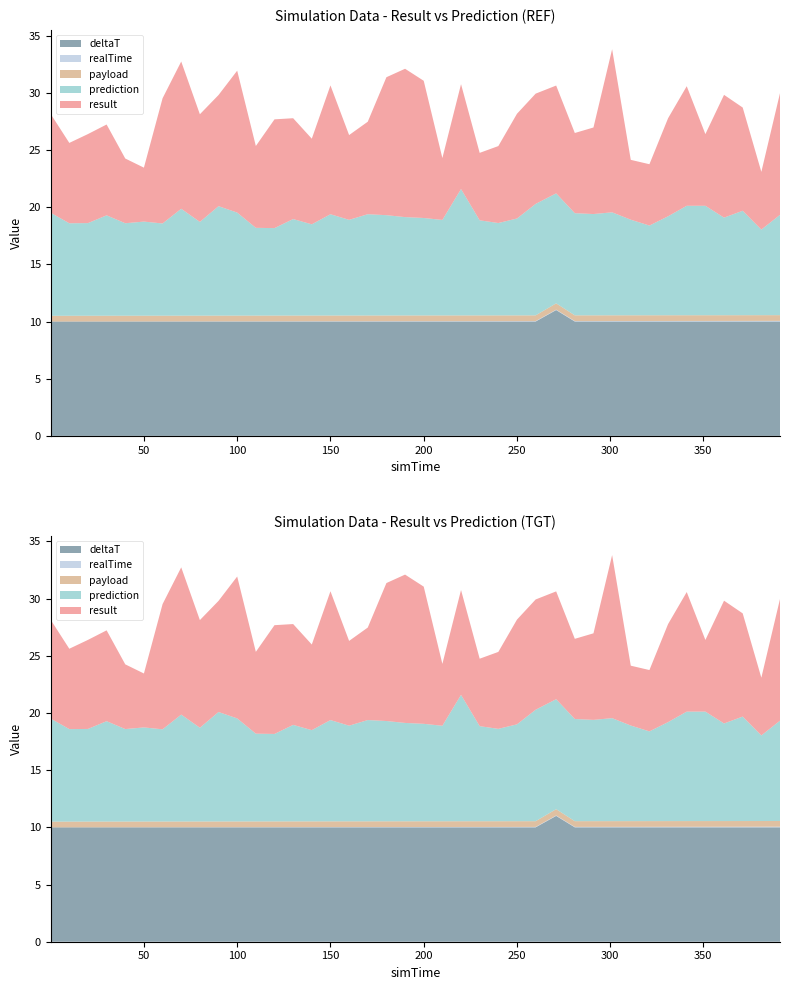

Reading left to right, transcribe all the data shown in this chart.

result: 0.1=8.6	10.1=7.0	20.1=7.8	30.1=7.9	40.1=5.7	50.1=4.7	60.1=10.9	70.1=12.9	80.1=9.4	90.1=9.7	100.1=12.4	110.1=7.2	120.1=9.5	130.1=8.8	140.1=7.5	150.1=11.3	160.1=7.4	170.1=8.1	180.1=12.1	190.1=13.0	200.1=12.0	210.1=5.4	220.1=9.2	230.1=5.9	240.1=6.7	250.1=9.2	260.1=9.6	271.1=9.4	281.1=7.0	291.1=7.6	301.1=14.3	311.1=5.2	321.1=5.4	331.1=8.6	341.1=10.5	351.1=6.3	361.1=10.7	371.1=9.0	381.1=5.0	391.1=10.6
prediction: 0.1=9.0	10.1=8.1	20.1=8.1	30.1=8.8	40.1=8.1	50.1=8.2	60.1=8.1	70.1=9.3	80.1=8.2	90.1=9.6	100.1=9.0	110.1=7.7	120.1=7.6	130.1=8.4	140.1=8.0	150.1=8.9	160.1=8.4	170.1=8.9	180.1=8.8	190.1=8.6	200.1=8.5	210.1=8.3	220.1=11.1	230.1=8.3	240.1=8.1	250.1=8.5	260.1=9.7	271.1=9.6	281.1=8.9	291.1=8.9	301.1=9.0	311.1=8.4	321.1=7.8	331.1=8.7	341.1=9.6	351.1=9.6	361.1=8.5	371.1=9.1	381.1=7.5	391.1=8.8
payload: 0.1=0.5	10.1=0.5	20.1=0.5	30.1=0.5	40.1=0.5	50.1=0.5	60.1=0.5	70.1=0.5	80.1=0.5	90.1=0.5	100.1=0.5	110.1=0.5	120.1=0.5	130.1=0.5	140.1=0.5	150.1=0.5	160.1=0.5	170.1=0.5	180.1=0.5	190.1=0.5	200.1=0.5	210.1=0.5	220.1=0.5	230.1=0.5	240.1=0.5	250.1=0.5	260.1=0.5	271.1=0.6	281.1=0.5	291.1=0.5	301.1=0.5	311.1=0.5	321.1=0.5	331.1=0.5	341.1=0.5	351.1=0.5	361.1=0.5	371.1=0.5	381.1=0.5	391.1=0.5
realTime: 0.1=0.0	10.1=0.0	20.1=0.0	30.1=0.0	40.1=0.0	50.1=0.0	60.1=0.0	70.1=0.0	80.1=0.0	90.1=0.0	100.1=0.0	110.1=0.0	120.1=0.0	130.1=0.0	140.1=0.0	150.1=0.0	160.1=0.0	170.1=0.0	180.1=0.0	190.1=0.0	200.1=0.0	210.1=0.0	220.1=0.0	230.1=0.0	240.1=0.0	250.1=0.0	260.1=0.0	271.1=0.0	281.1=0.0	291.1=0.0	301.1=0.0	311.1=0.0	321.1=0.0	331.1=0.0	341.1=0.0	351.1=0.0	361.1=0.0	371.1=0.1	381.1=0.1	391.1=0.1
deltaT: 0.1=10.0	10.1=10.0	20.1=10.0	30.1=10.0	40.1=10.0	50.1=10.0	60.1=10.0	70.1=10.0	80.1=10.0	90.1=10.0	100.1=10.0	110.1=10.0	120.1=10.0	130.1=10.0	140.1=10.0	150.1=10.0	160.1=10.0	170.1=10.0	180.1=10.0	190.1=10.0	200.1=10.0	210.1=10.0	220.1=10.0	230.1=10.0	240.1=10.0	250.1=10.0	260.1=10.0	271.1=11.0	281.1=10.0	291.1=10.0	301.1=10.0	311.1=10.0	321.1=10.0	331.1=10.0	341.1=10.0	351.1=10.0	361.1=10.0	371.1=10.0	381.1=10.0	391.1=10.0